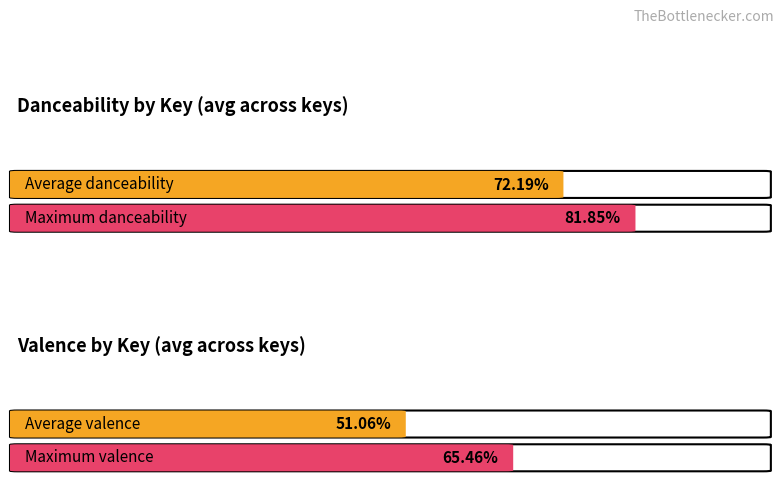

What is the value of the valence bar at the 3rd from the left?

0.5